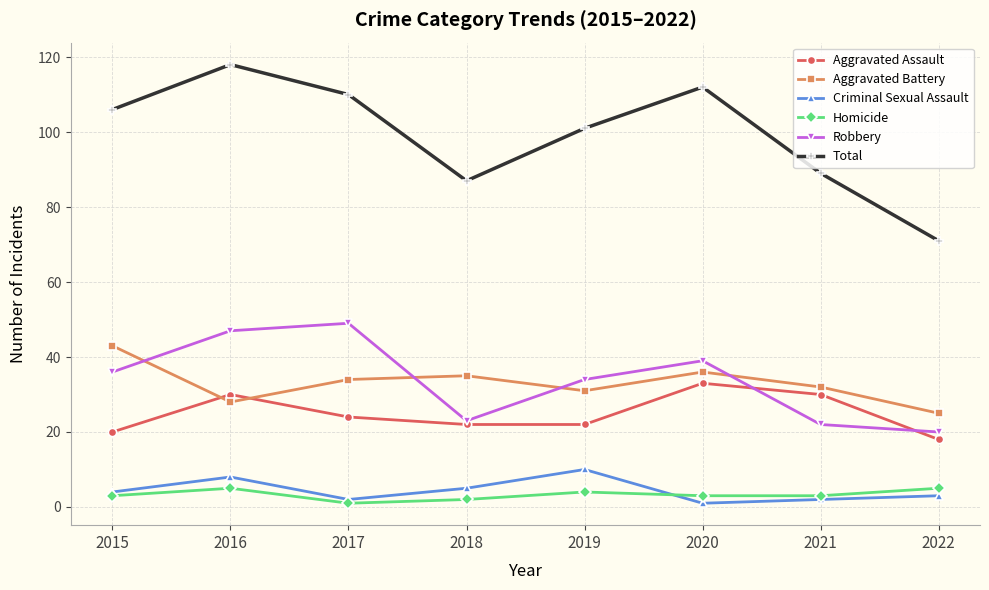

True or false: Aggravated Assault has more than 0 points higher than both neighbors.

True